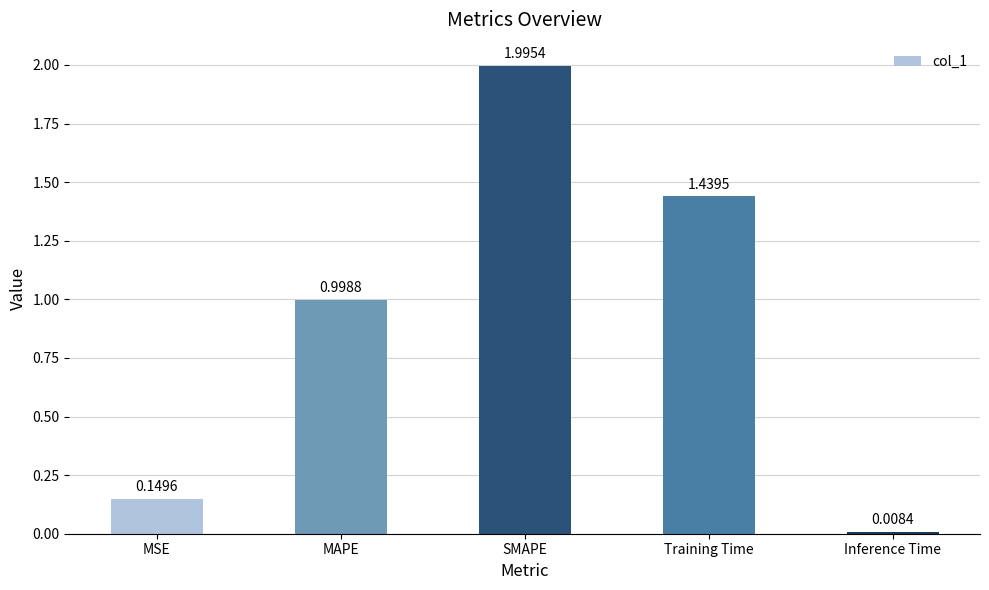

How many bars are there in total?

5